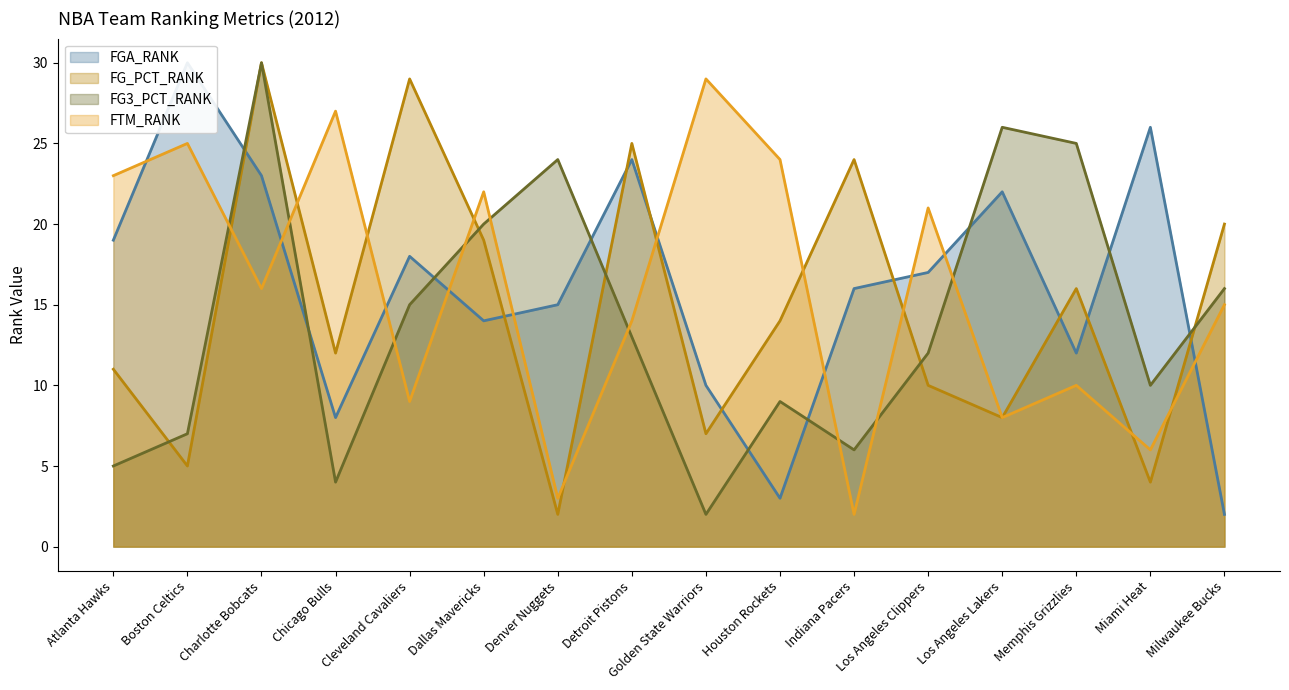

What is the label of the 7th point from the left?

Denver Nuggets